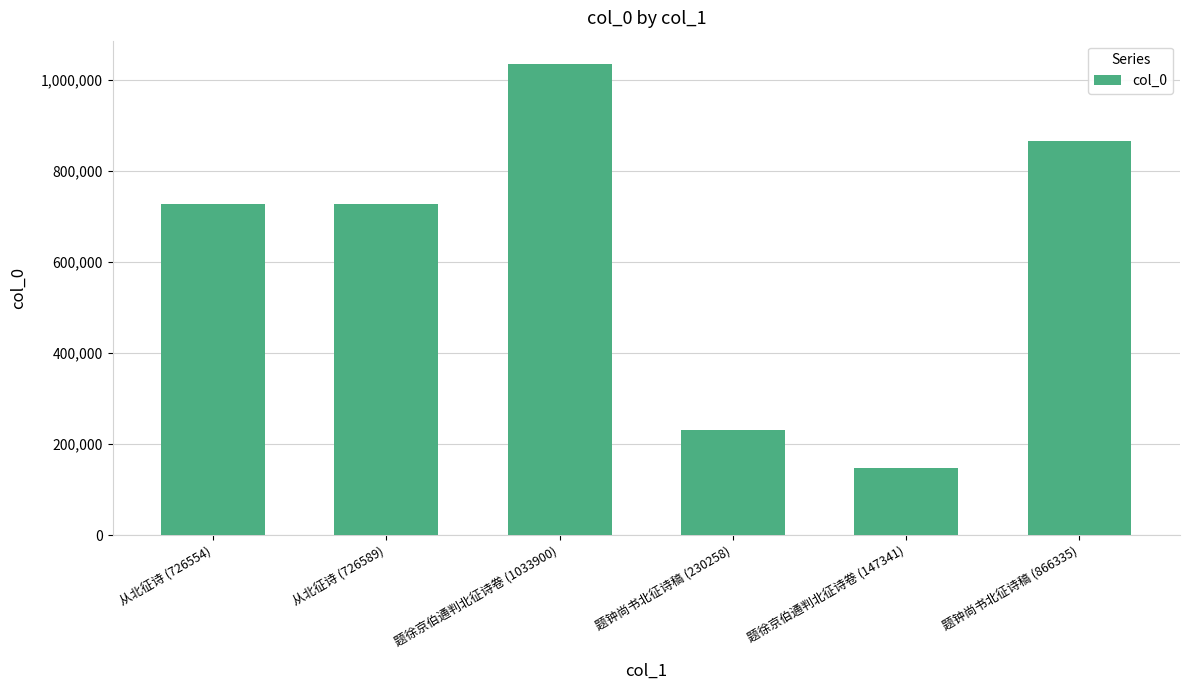

Count the number of categories in the chart.

6